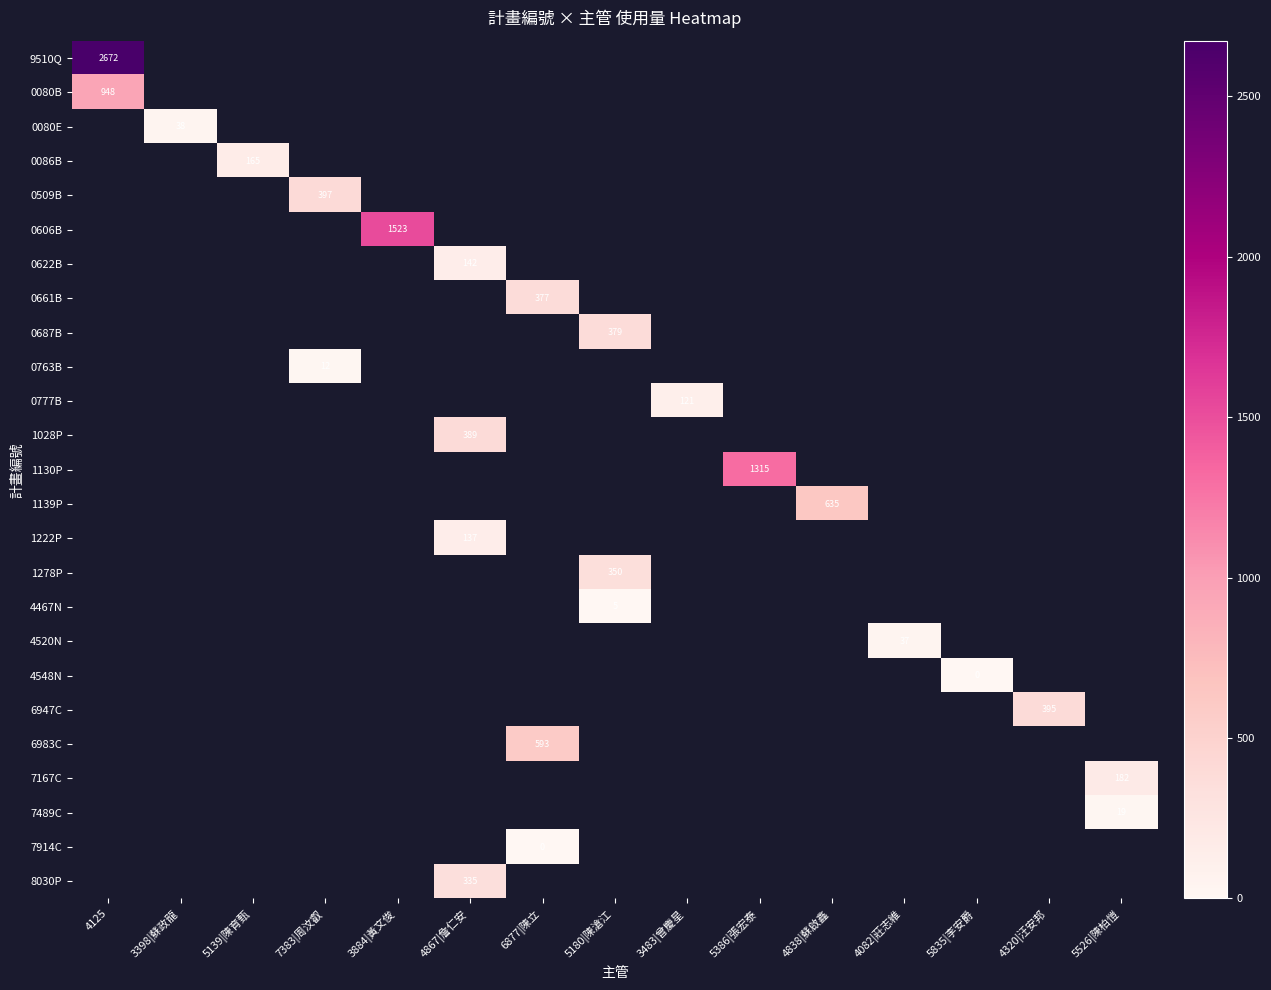

The 0509B series shows 96 at 7383|周汶叡. True or false?

False